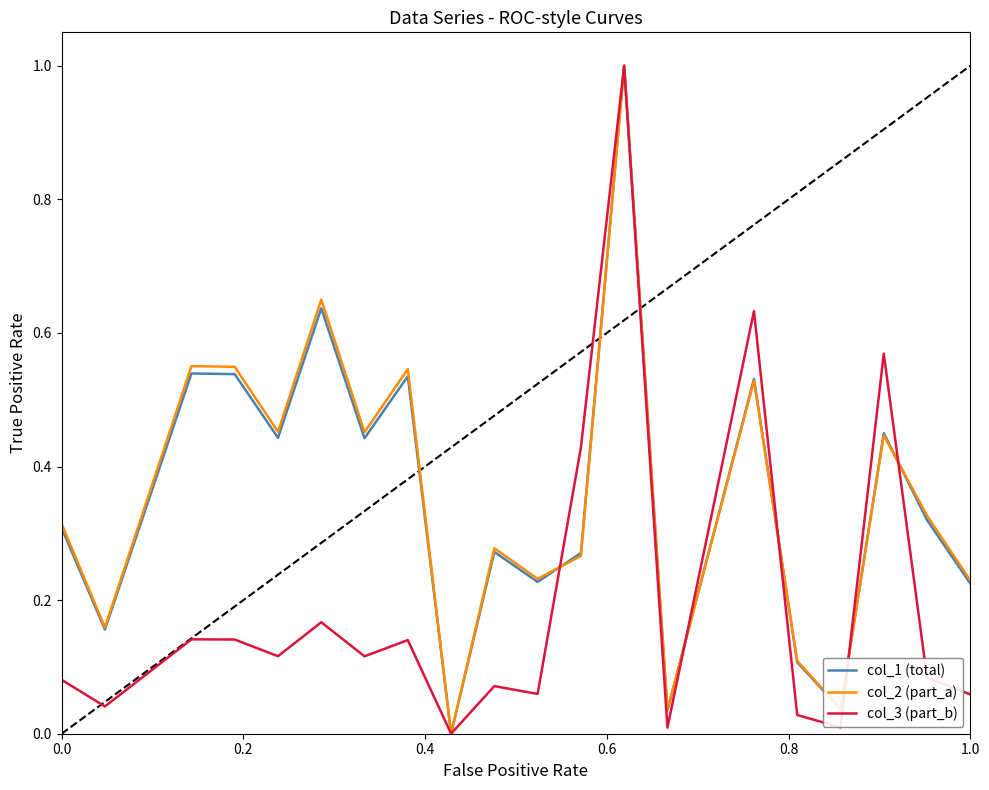

What is the highest value of the col_3 (part_b) series?

1.0